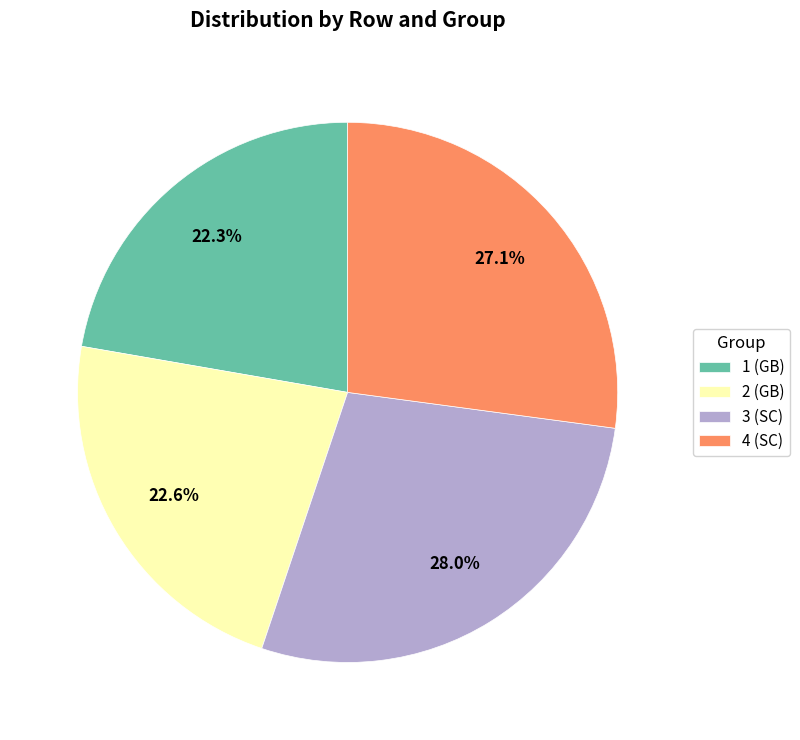

How many segments does this pie chart have?

4